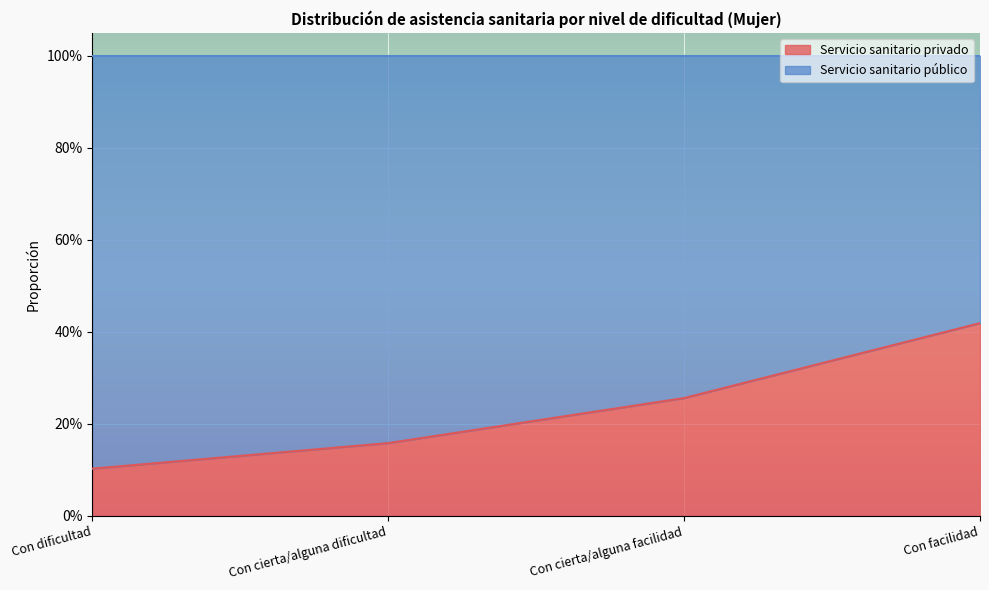

Reading right to left, what are all the values shown in this chart?

0.4	0.3	0.2	0.1